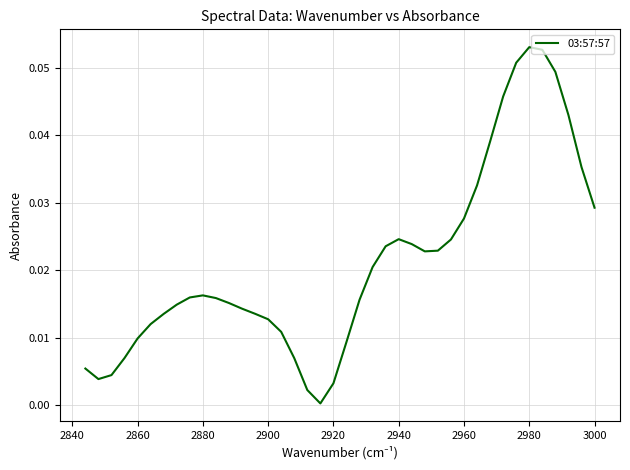

What is the sum of all values?

0.8